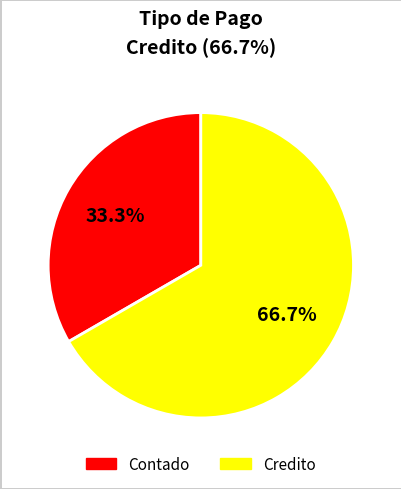

Which has a higher value, Contado or Credito?

Credito